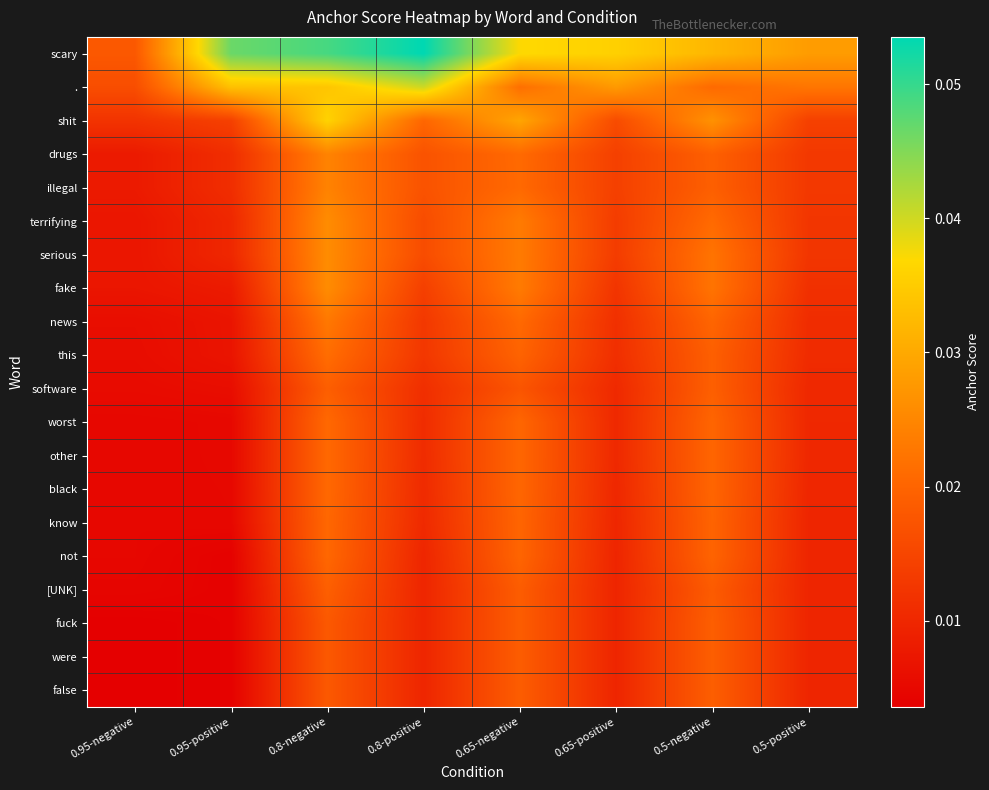

Reading left to right, what are all the values shown in this chart?

scary: 0.95-negative=0.0	0.95-positive=0.0	0.8-negative=0.0	0.8-positive=0.1	0.65-negative=0.0	0.65-positive=0.0	0.5-negative=0.0	0.5-positive=0.0
.: 0.95-negative=0.0	0.95-positive=0.0	0.8-negative=0.0	0.8-positive=0.0	0.65-negative=0.0	0.65-positive=0.0	0.5-negative=0.0	0.5-positive=0.0
shit: 0.95-negative=0.0	0.95-positive=0.0	0.8-negative=0.0	0.8-positive=0.0	0.65-negative=0.0	0.65-positive=0.0	0.5-negative=0.0	0.5-positive=0.0
drugs: 0.95-negative=0.0	0.95-positive=0.0	0.8-negative=0.0	0.8-positive=0.0	0.65-negative=0.0	0.65-positive=0.0	0.5-negative=0.0	0.5-positive=0.0
illegal: 0.95-negative=0.0	0.95-positive=0.0	0.8-negative=0.0	0.8-positive=0.0	0.65-negative=0.0	0.65-positive=0.0	0.5-negative=0.0	0.5-positive=0.0
terrifying: 0.95-negative=0.0	0.95-positive=0.0	0.8-negative=0.0	0.8-positive=0.0	0.65-negative=0.0	0.65-positive=0.0	0.5-negative=0.0	0.5-positive=0.0
serious: 0.95-negative=0.0	0.95-positive=0.0	0.8-negative=0.0	0.8-positive=0.0	0.65-negative=0.0	0.65-positive=0.0	0.5-negative=0.0	0.5-positive=0.0
fake: 0.95-negative=0.0	0.95-positive=0.0	0.8-negative=0.0	0.8-positive=0.0	0.65-negative=0.0	0.65-positive=0.0	0.5-negative=0.0	0.5-positive=0.0
news: 0.95-negative=0.0	0.95-positive=0.0	0.8-negative=0.0	0.8-positive=0.0	0.65-negative=0.0	0.65-positive=0.0	0.5-negative=0.0	0.5-positive=0.0
this: 0.95-negative=0.0	0.95-positive=0.0	0.8-negative=0.0	0.8-positive=0.0	0.65-negative=0.0	0.65-positive=0.0	0.5-negative=0.0	0.5-positive=0.0
software: 0.95-negative=0.0	0.95-positive=0.0	0.8-negative=0.0	0.8-positive=0.0	0.65-negative=0.0	0.65-positive=0.0	0.5-negative=0.0	0.5-positive=0.0
worst: 0.95-negative=0.0	0.95-positive=0.0	0.8-negative=0.0	0.8-positive=0.0	0.65-negative=0.0	0.65-positive=0.0	0.5-negative=0.0	0.5-positive=0.0
other: 0.95-negative=0.0	0.95-positive=0.0	0.8-negative=0.0	0.8-positive=0.0	0.65-negative=0.0	0.65-positive=0.0	0.5-negative=0.0	0.5-positive=0.0
black: 0.95-negative=0.0	0.95-positive=0.0	0.8-negative=0.0	0.8-positive=0.0	0.65-negative=0.0	0.65-positive=0.0	0.5-negative=0.0	0.5-positive=0.0
know: 0.95-negative=0.0	0.95-positive=0.0	0.8-negative=0.0	0.8-positive=0.0	0.65-negative=0.0	0.65-positive=0.0	0.5-negative=0.0	0.5-positive=0.0
not: 0.95-negative=0.0	0.95-positive=0.0	0.8-negative=0.0	0.8-positive=0.0	0.65-negative=0.0	0.65-positive=0.0	0.5-negative=0.0	0.5-positive=0.0
[UNK]: 0.95-negative=0.0	0.95-positive=0.0	0.8-negative=0.0	0.8-positive=0.0	0.65-negative=0.0	0.65-positive=0.0	0.5-negative=0.0	0.5-positive=0.0
fuck: 0.95-negative=0.0	0.95-positive=0.0	0.8-negative=0.0	0.8-positive=0.0	0.65-negative=0.0	0.65-positive=0.0	0.5-negative=0.0	0.5-positive=0.0
were: 0.95-negative=0.0	0.95-positive=0.0	0.8-negative=0.0	0.8-positive=0.0	0.65-negative=0.0	0.65-positive=0.0	0.5-negative=0.0	0.5-positive=0.0
false: 0.95-negative=0.0	0.95-positive=0.0	0.8-negative=0.0	0.8-positive=0.0	0.65-negative=0.0	0.65-positive=0.0	0.5-negative=0.0	0.5-positive=0.0